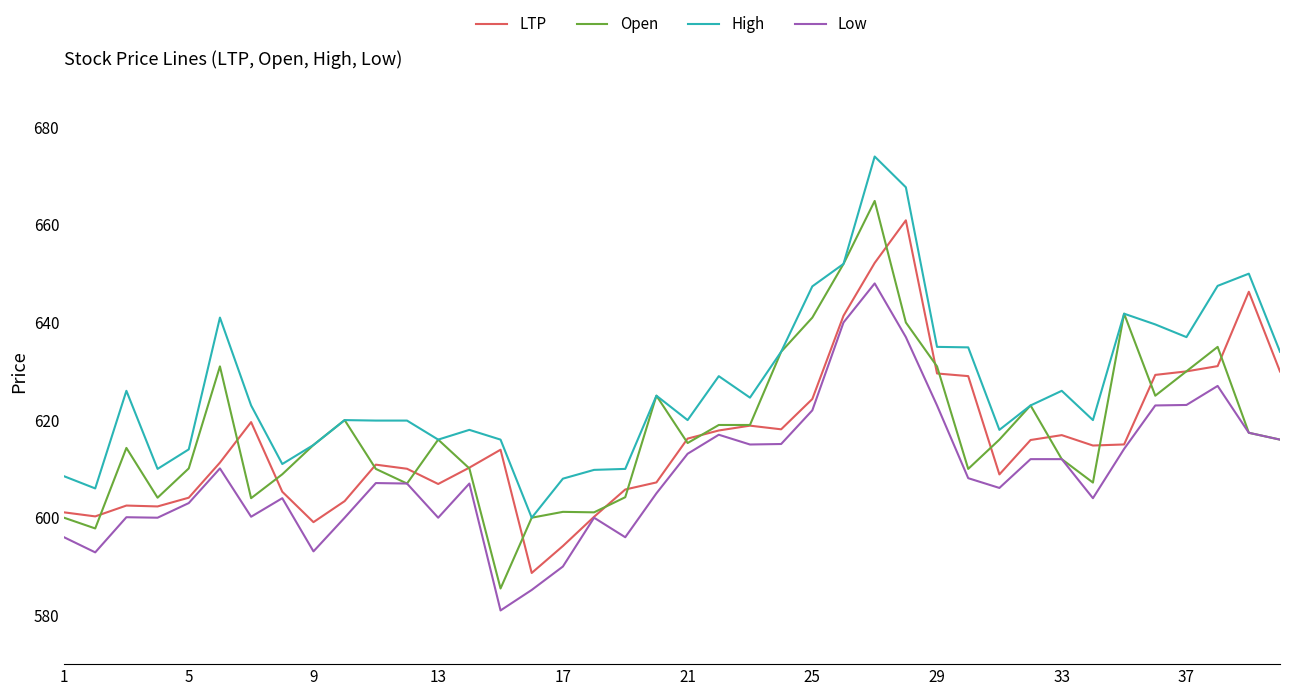

Which series has the largest range (max minus min)?

Open